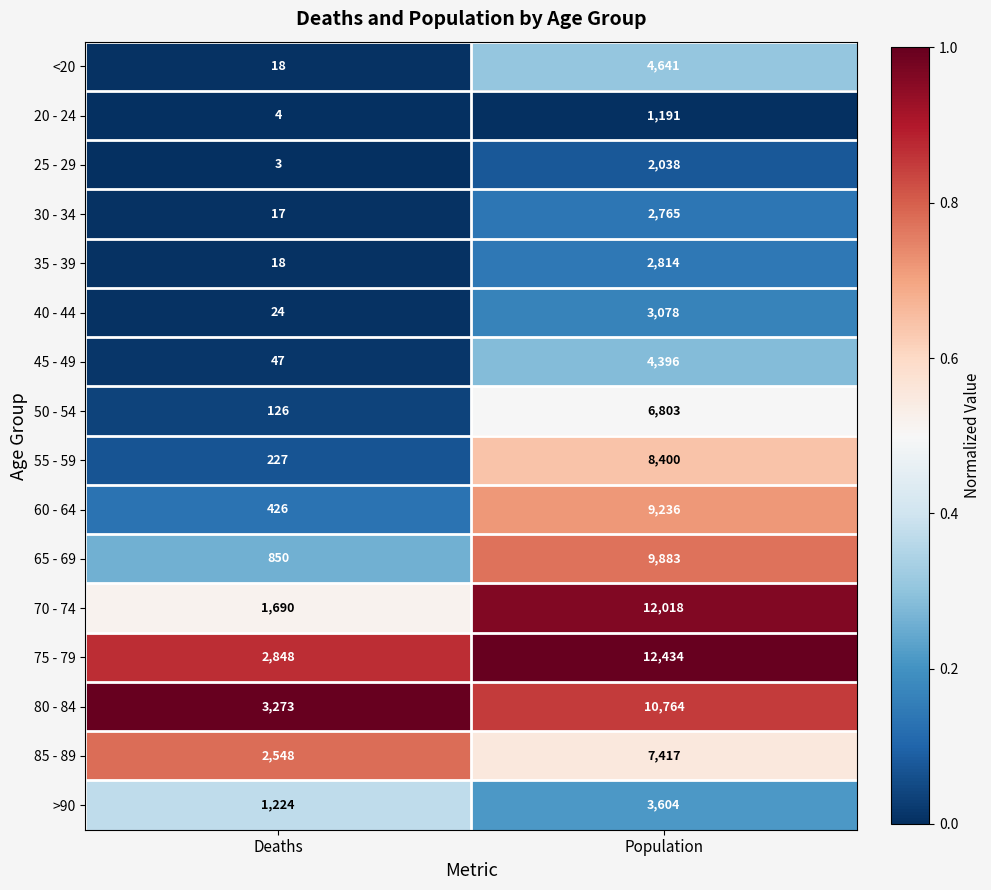

What is the minimum value shown in the chart?

3